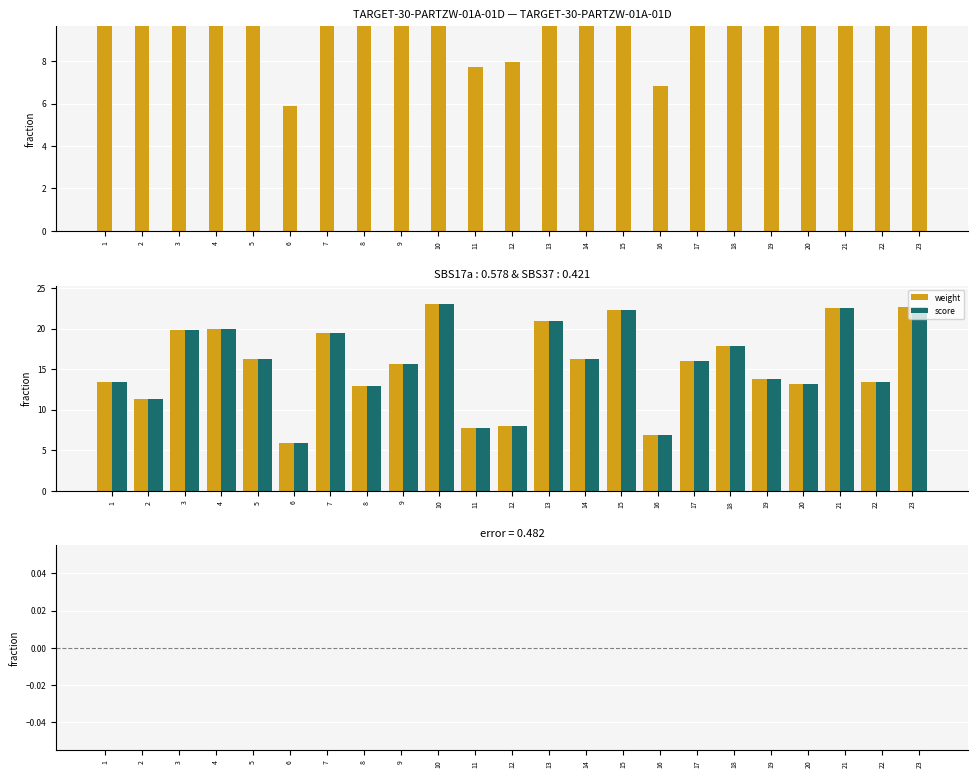

Reading left to right, transcribe all the data shown in this chart.

weight: 13.4	11.3	19.9	19.9	16.2	5.9	19.4	12.8	15.7	23.0	7.7	8.0	21.0	16.2	22.2	6.8	15.9	17.8	13.8	13.2	22.6	13.4	22.6
score: 13.4	11.3	19.9	19.9	16.2	5.9	19.4	12.8	15.7	23.0	7.7	8.0	21.0	16.2	22.2	6.8	15.9	17.8	13.8	13.2	22.6	13.4	22.6
error: 0.0	0.0	0.0	0.0	0.0	0.0	0.0	0.0	0.0	0.0	0.0	0.0	0.0	0.0	0.0	0.0	0.0	0.0	0.0	0.0	0.0	0.0	0.0